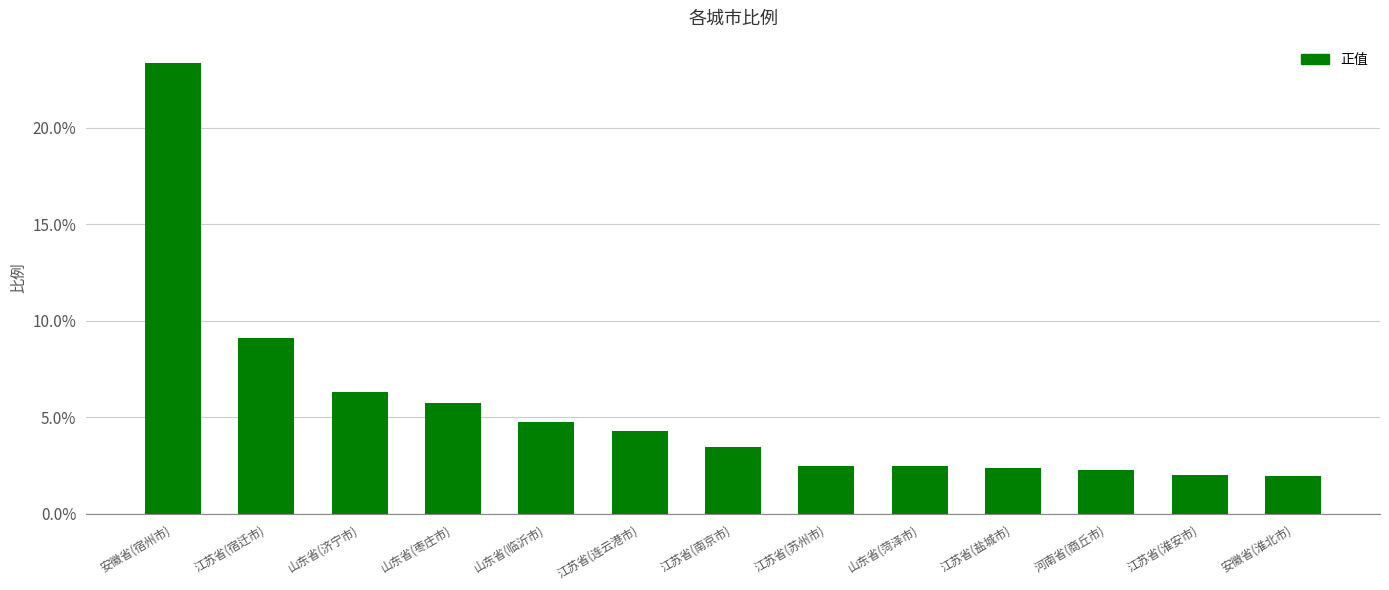

What is the change in value from 江苏省(宿迁市) to 安徽省(淮北市)?

-7.2